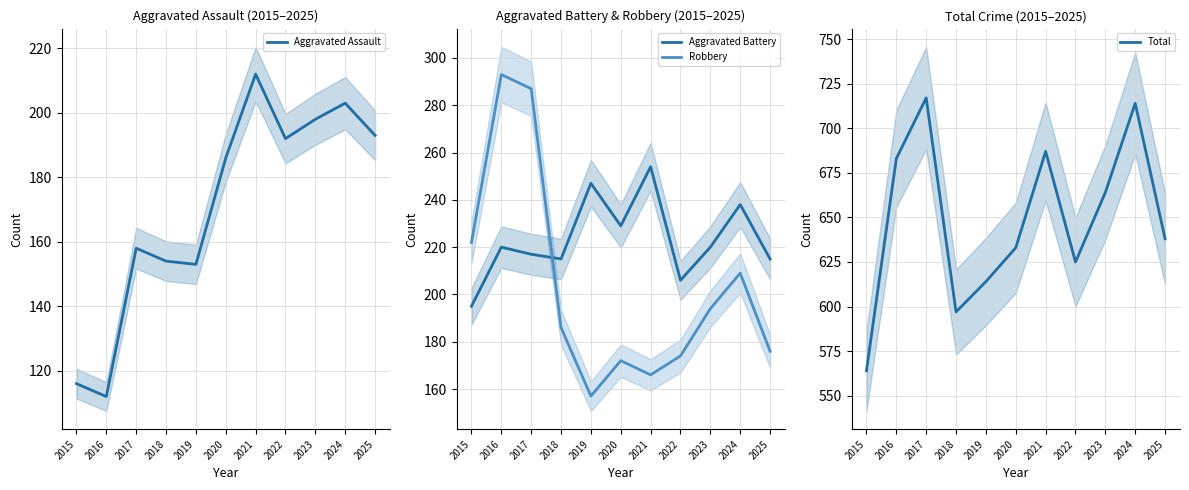

Between 2020 and 2024, which is larger?

2024